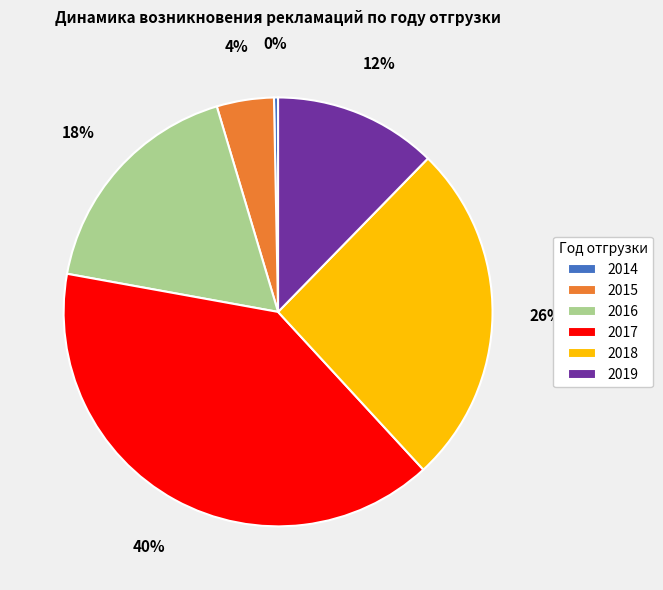

What percentage is the 2017 slice, to the nearest percent?

40%